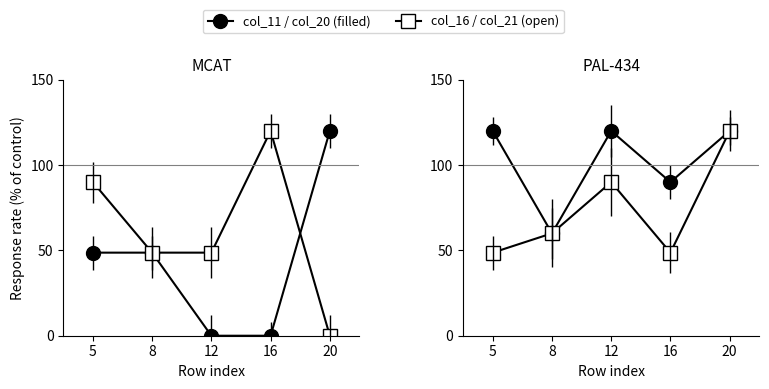

At which category is the sum across all series the highest?

20